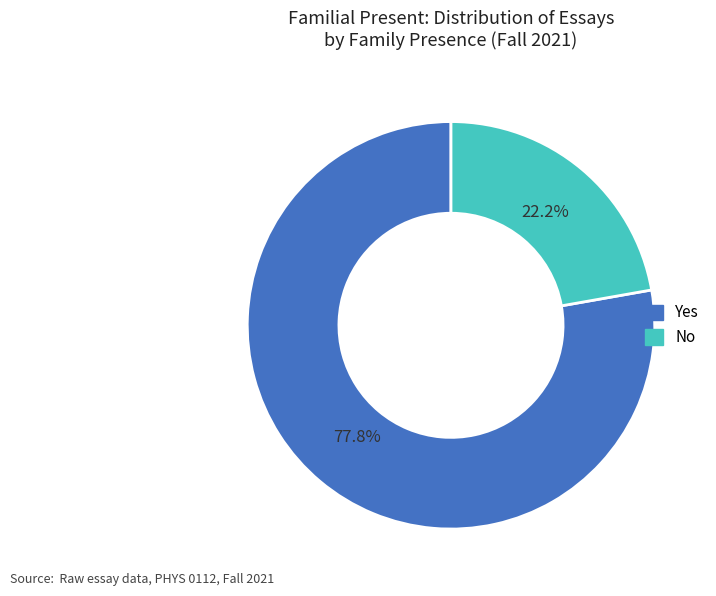

What is the ratio of the value at No to the value at Yes?

0.3